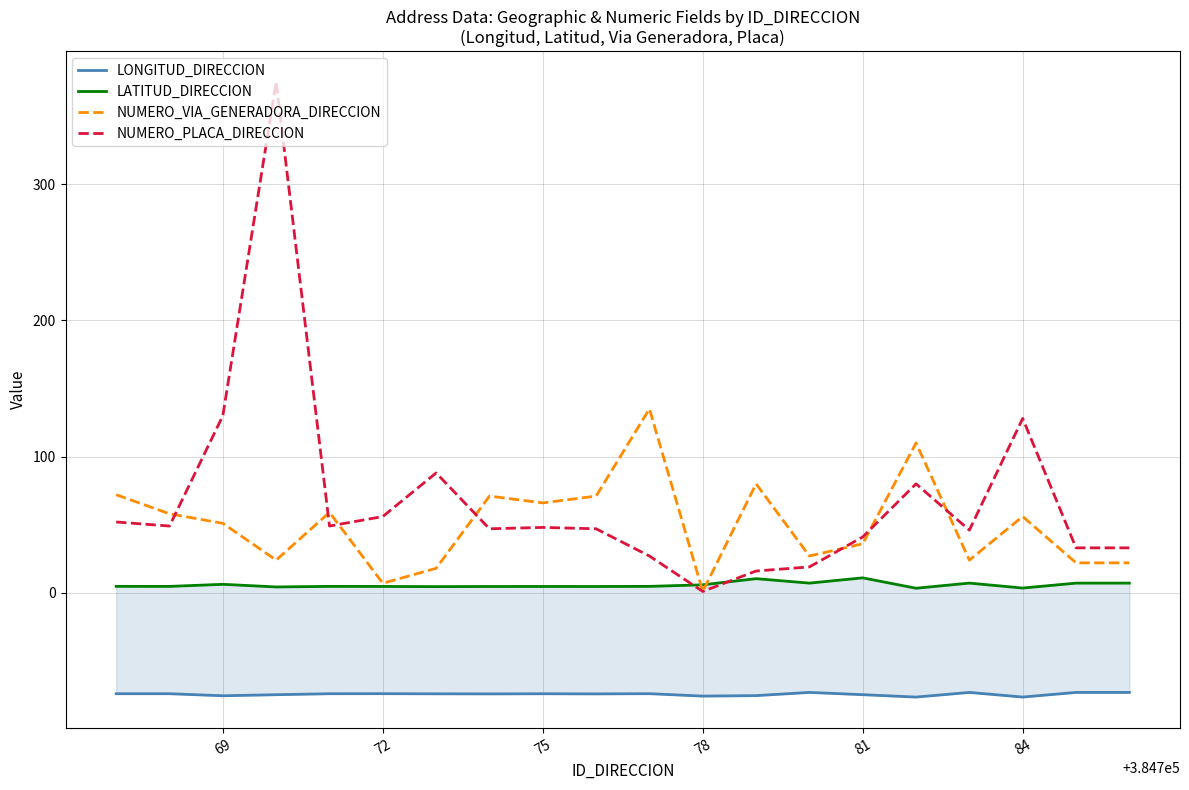

Is it true that NUMERO_VIA_GENERADORA_DIRECCION equals 86 at 84?

False